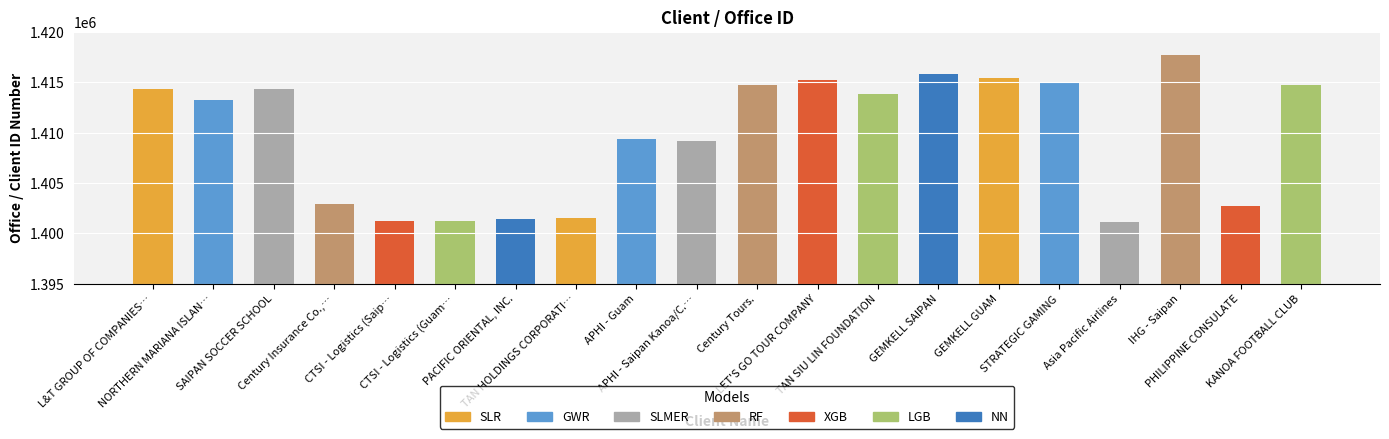

Approximately how many times larger is the value at GEMKELL SAIPAN compared to PHILIPPINE CONSULATE?

1.0